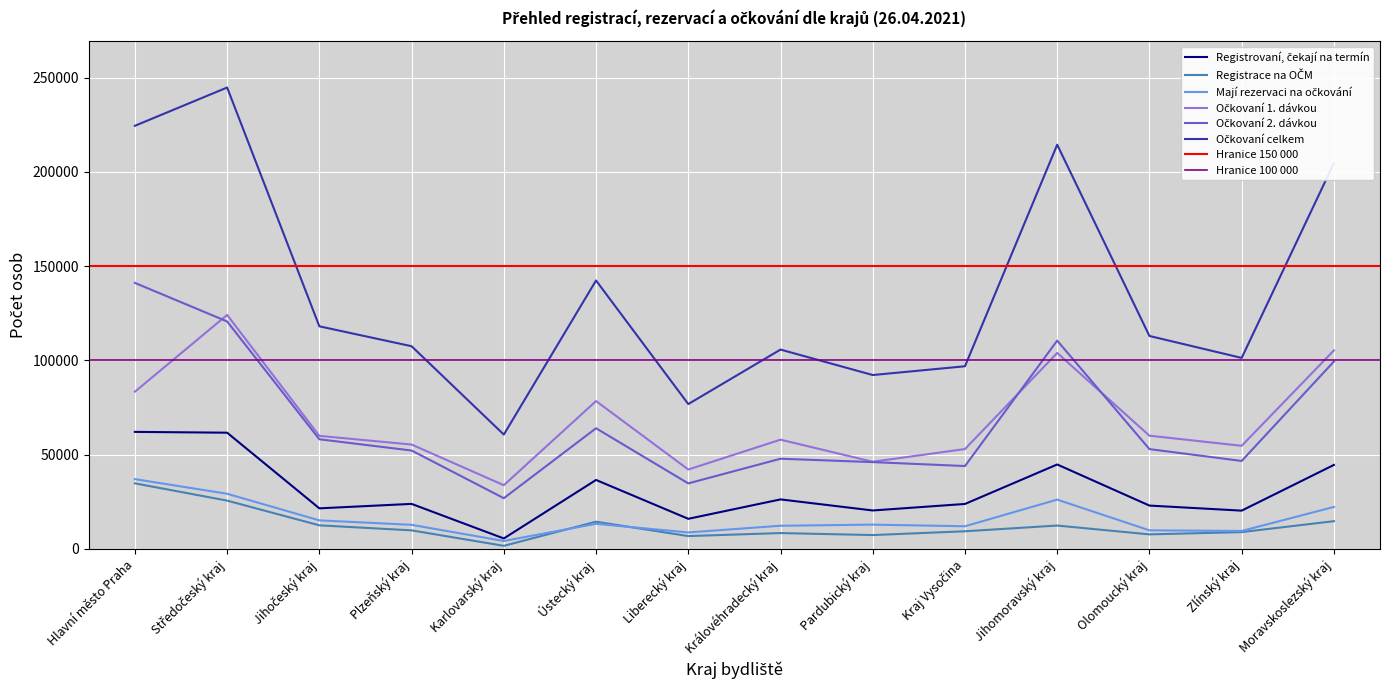

The Očkovaní celkem series shows 214401 at Jihomoravský kraj. True or false?

True